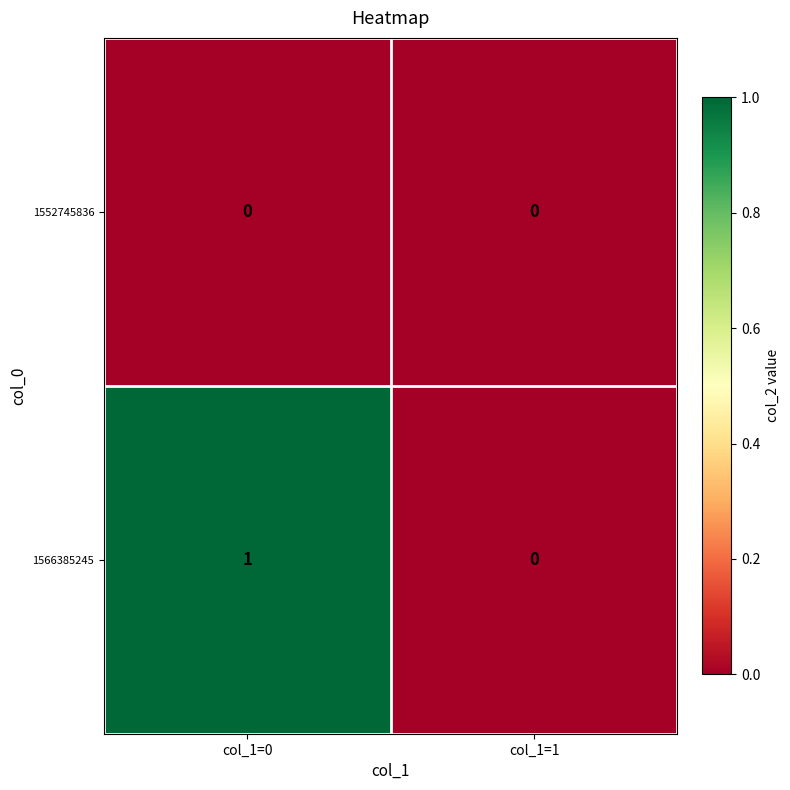

Count the number of data series in this chart.

2